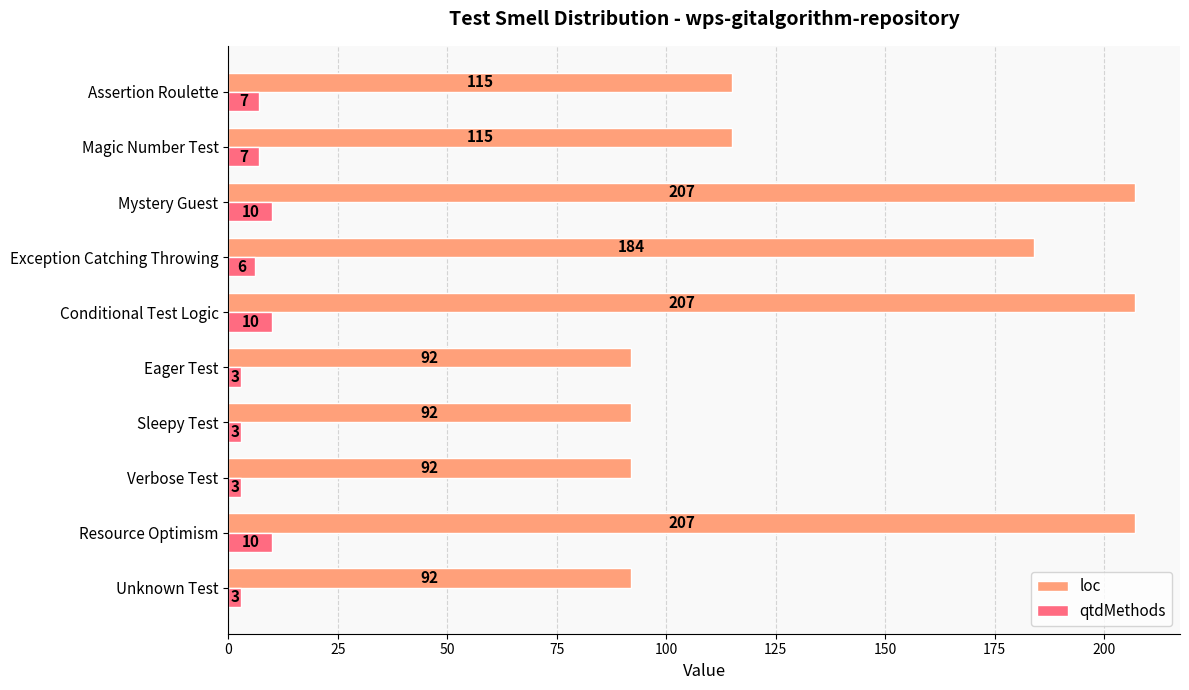

What is the sum of all loc values?

1403